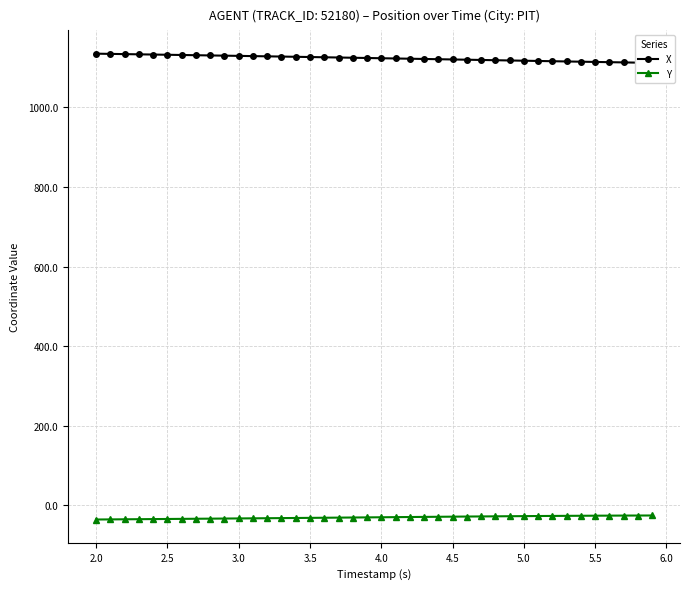

Which series has the largest range (max minus min)?

X